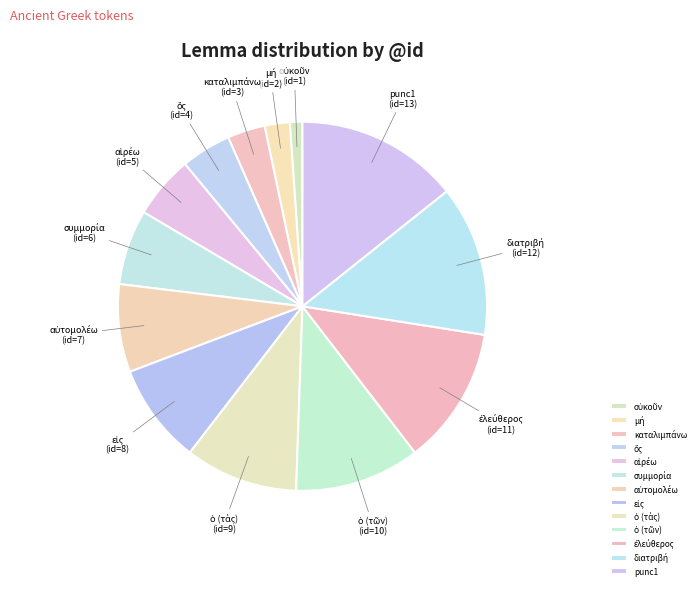

Is there any slice that represents more than half of the pie?

No